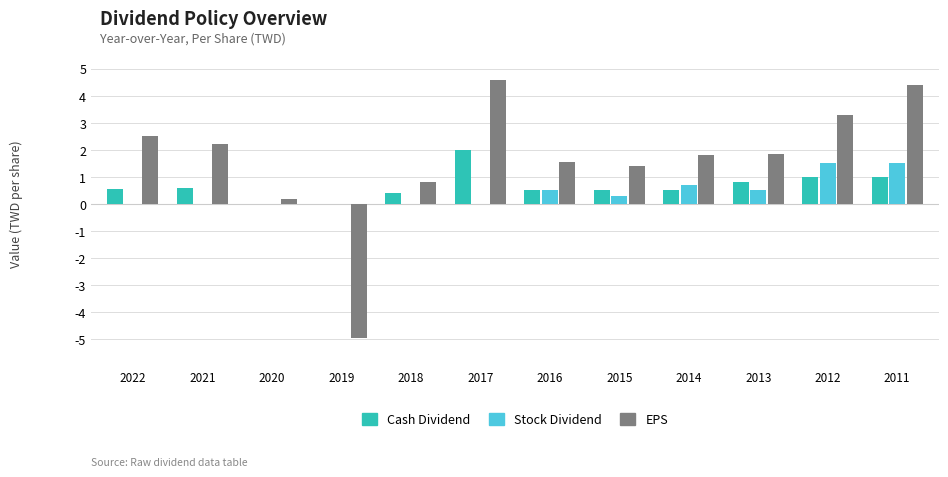

What is the average value of the EPS series?

1.6